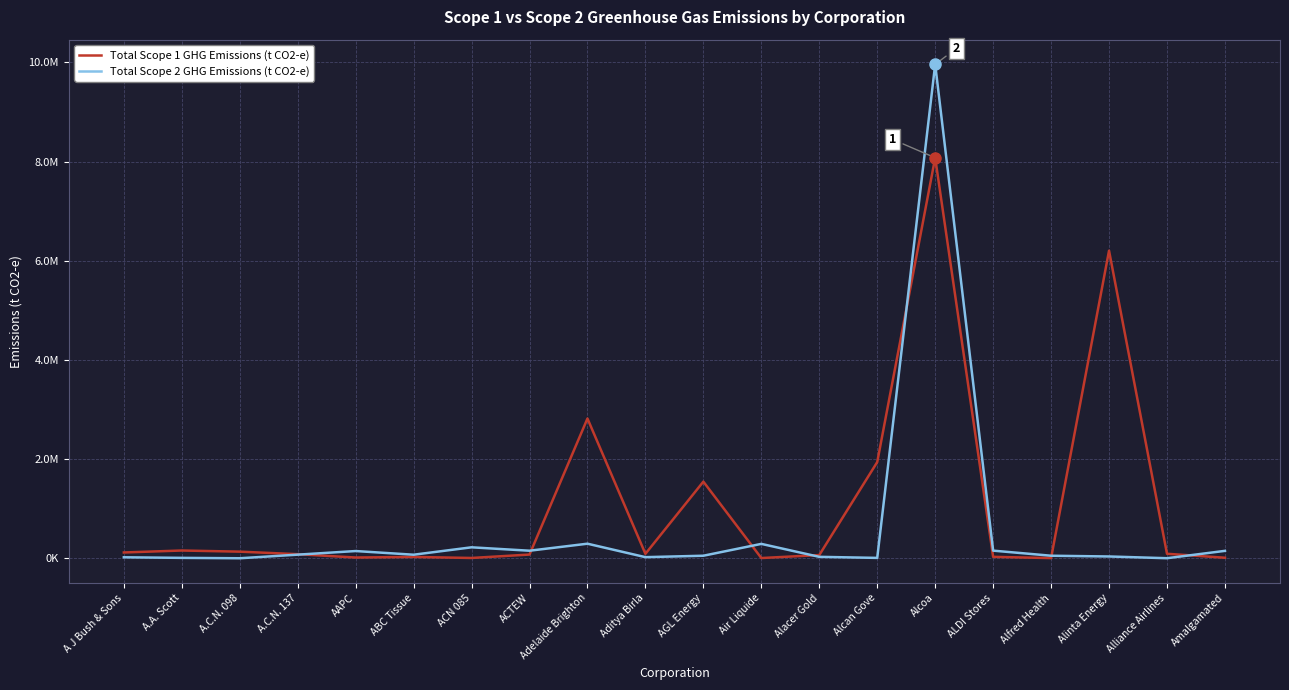

Where is the first local minimum for Total Scope 2 GHG Emissions (t CO2-e)?

A.C.N. 098